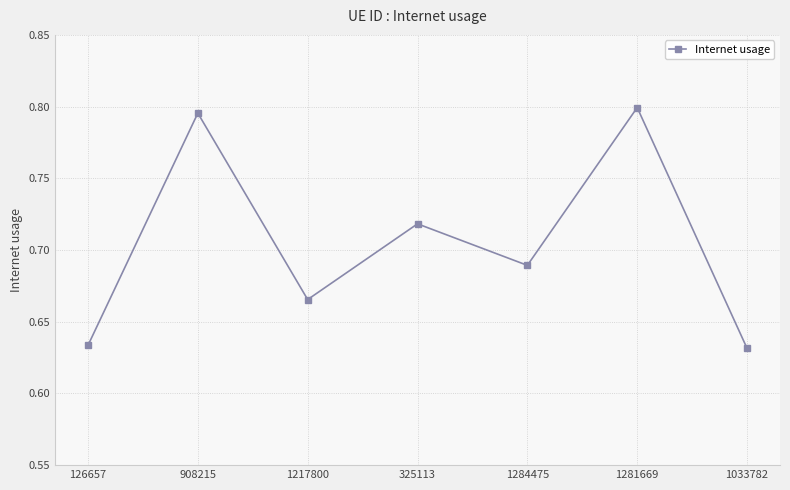

Does the chart display data point markers on the line(s)?

Yes